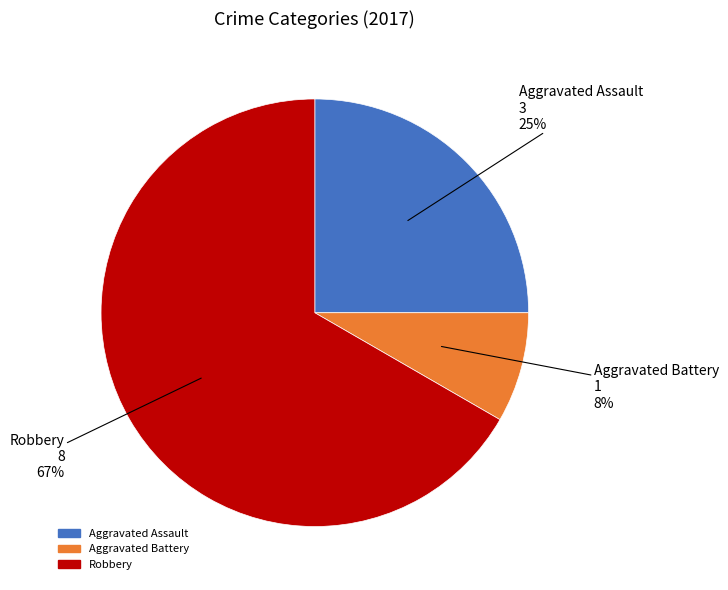

Is there any slice that represents more than half of the pie?

Yes